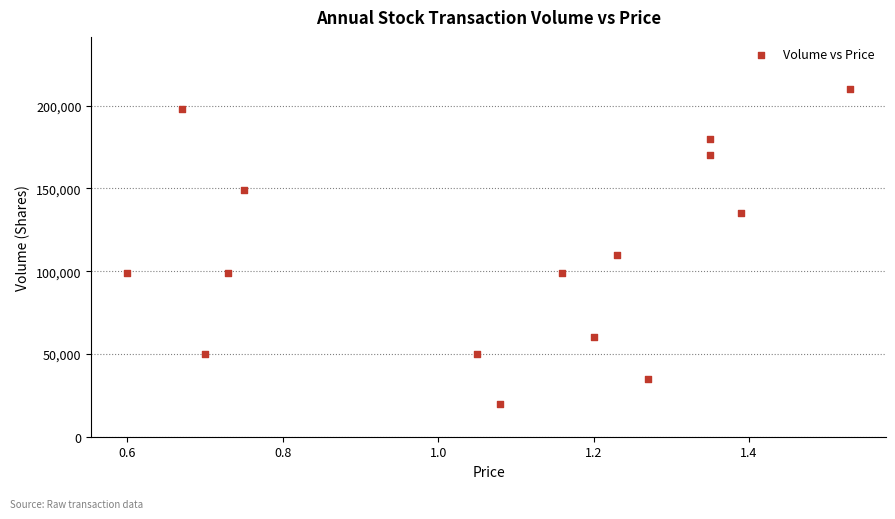

What is the range of Y values (max minus min)?

190000